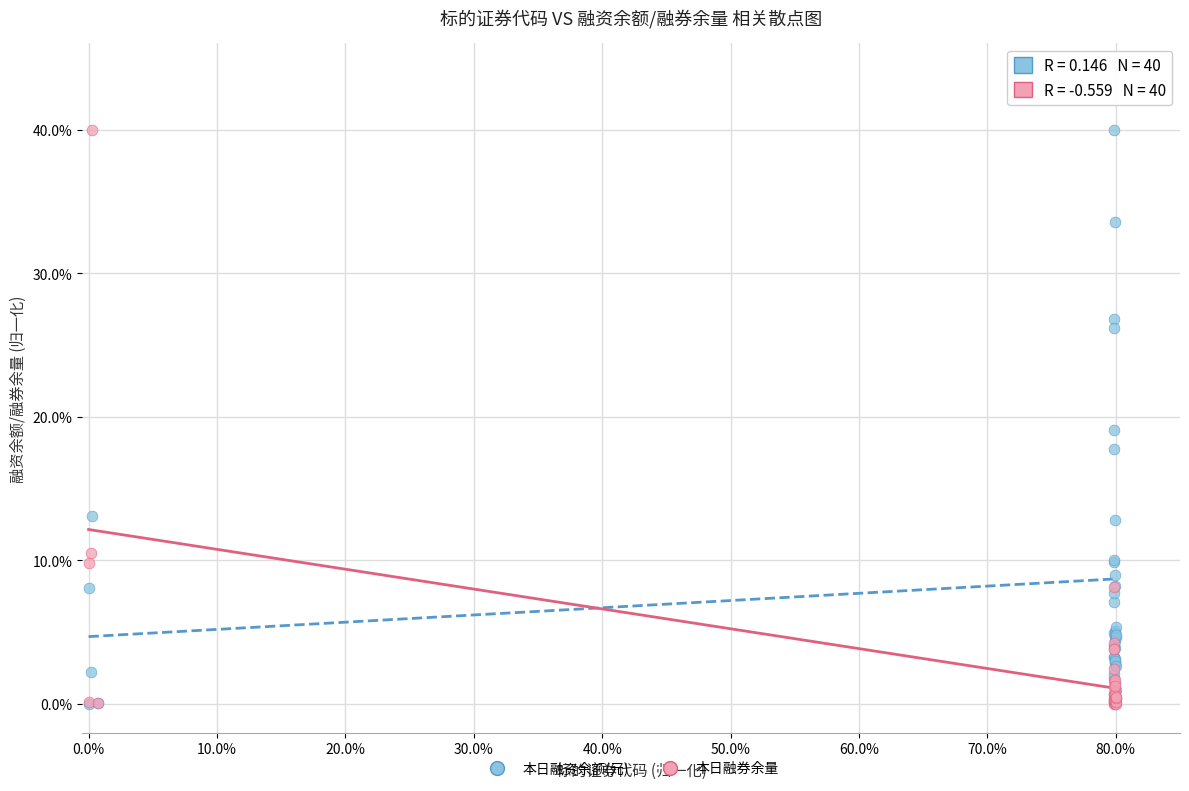

What are all the series names shown in the legend?

本日融资余额(元), 本日融券余量